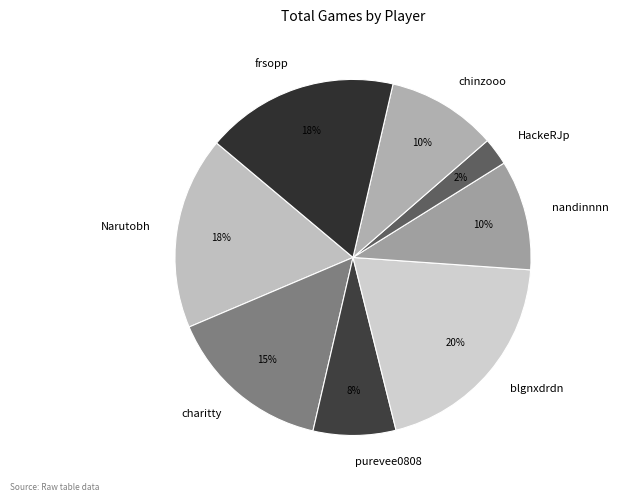

Is there a majority slice in this chart?

No